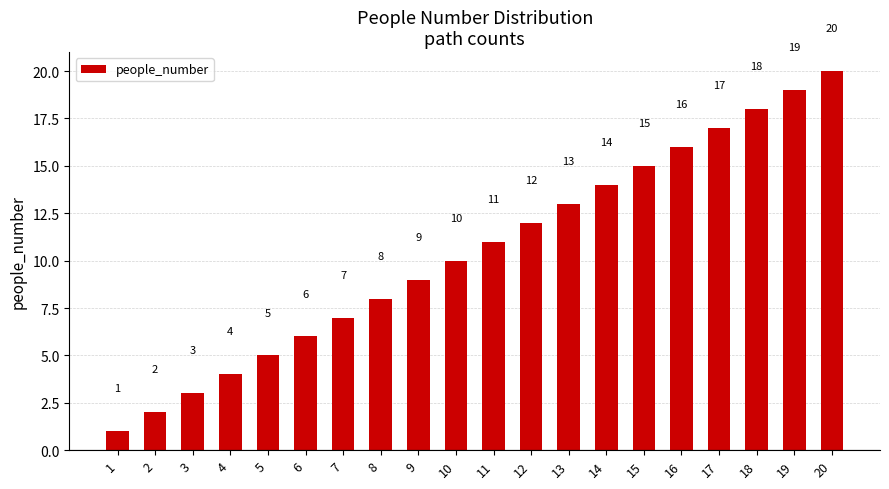

Approximately how many times larger is the value at 18 compared to 9?

2.0